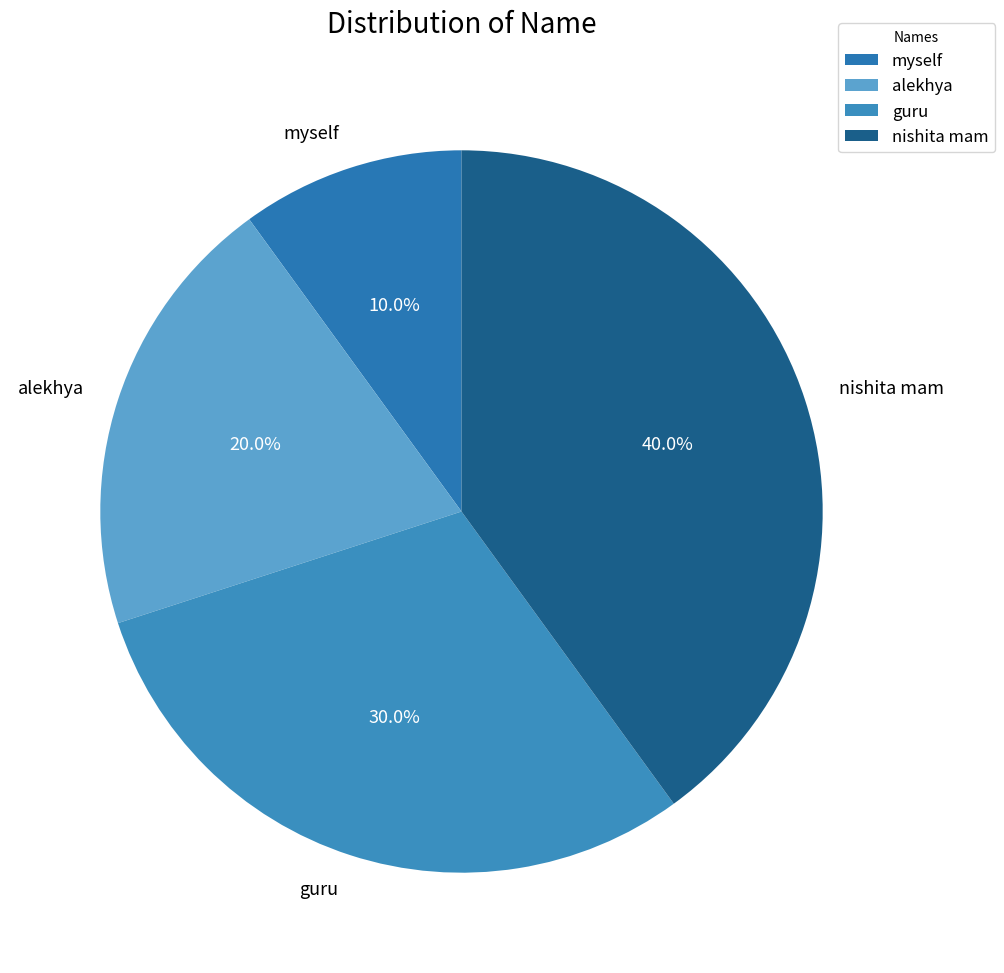

What percentage is NOT represented by guru?

70.0%